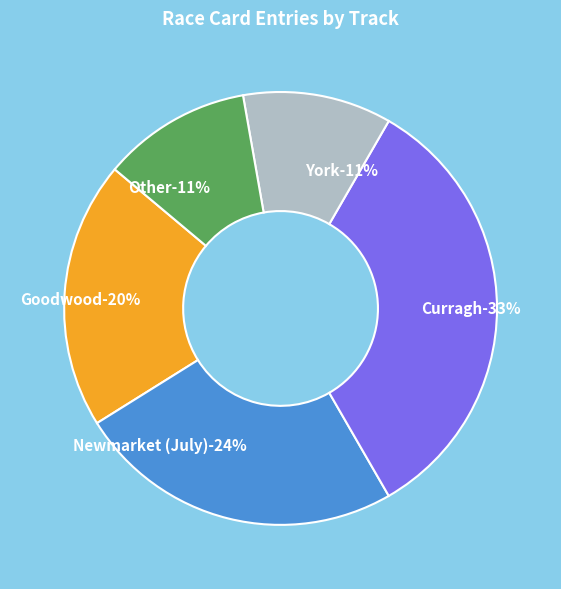

To the nearest percent, what is the difference between the largest and smallest slice percentages?

22%